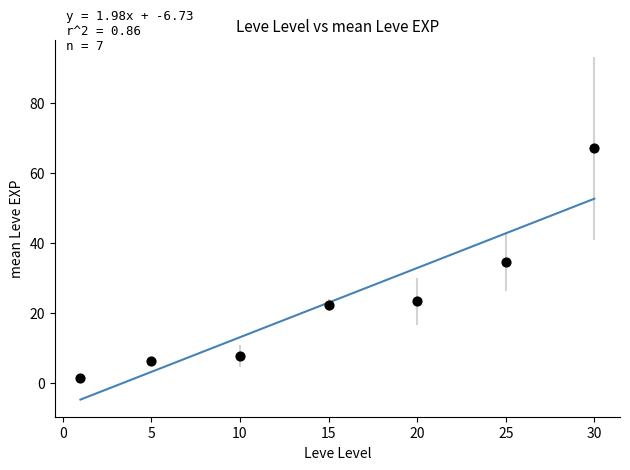

What is the average Y value?

23.2